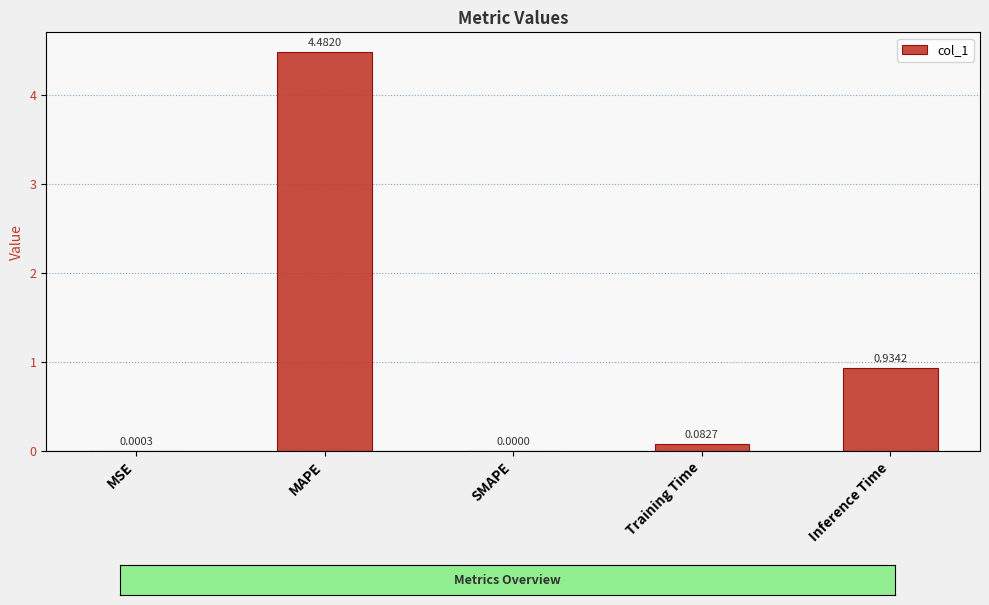

The value at SMAPE is -2.8. True or false?

False